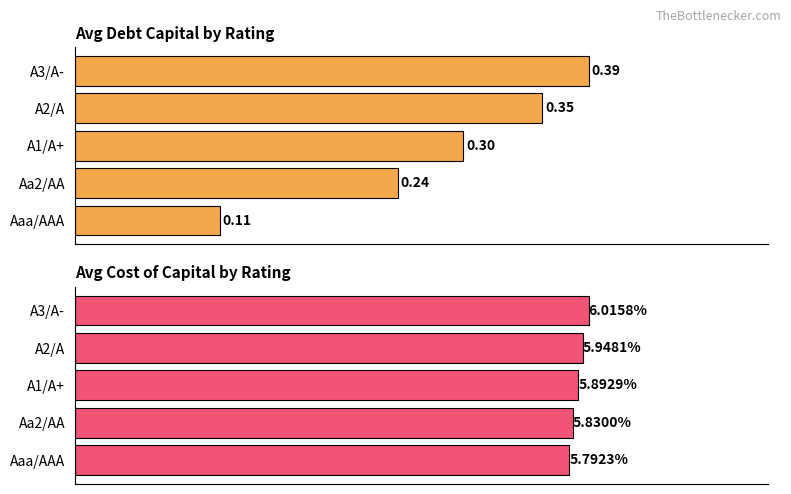

Which category has the highest value in the debt_capital series?

A3/A-